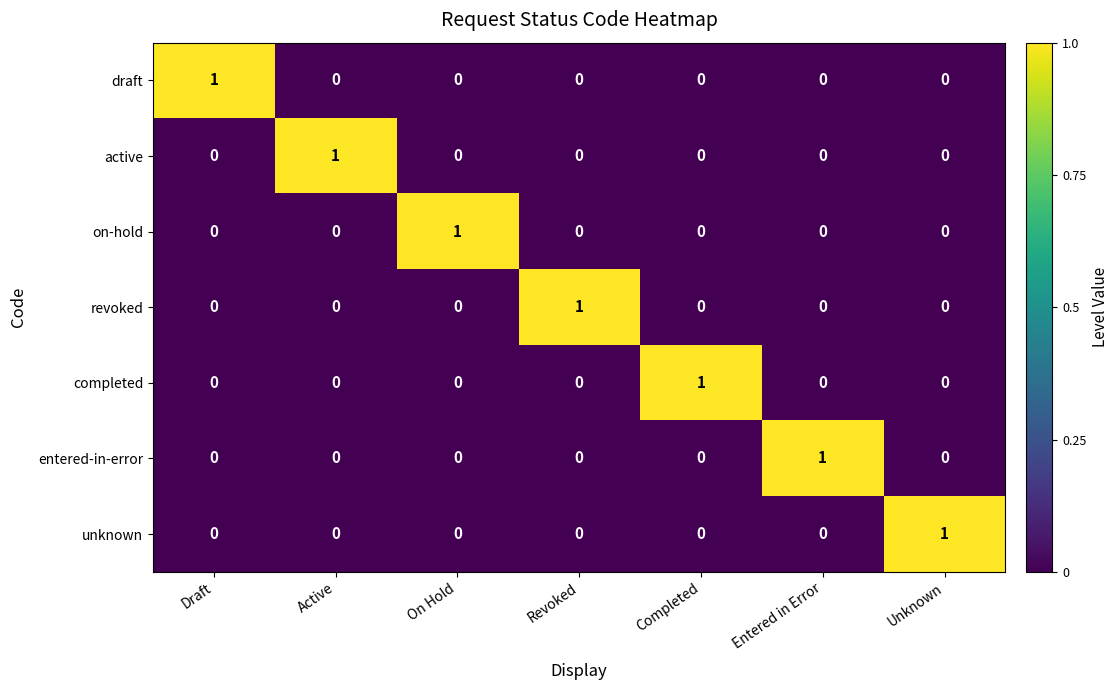

The value of entered-in-error at Unknown is -1. True or false?

False